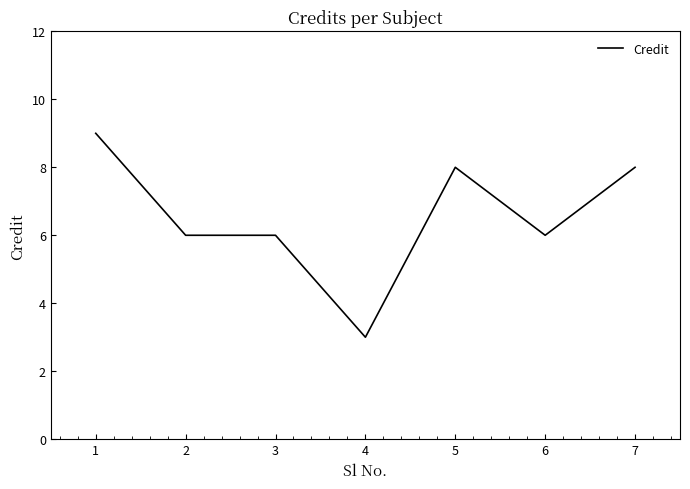

Count the values in the range 6 to 8.

5